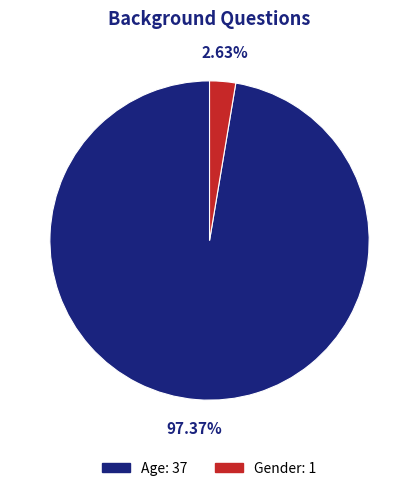

Combined, what portion of the pie is Gender and Age?

100.0%